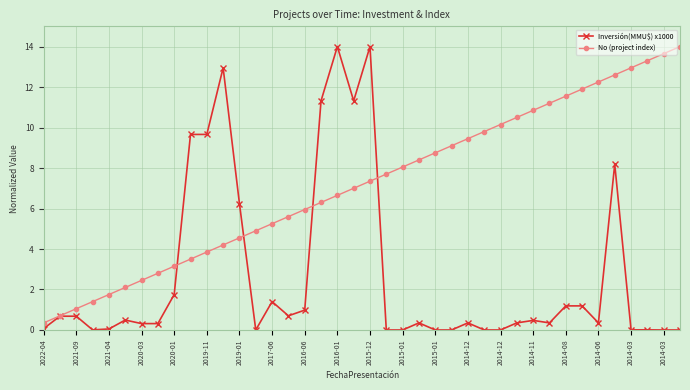

Which series has the largest total across all categories?

No (project index)